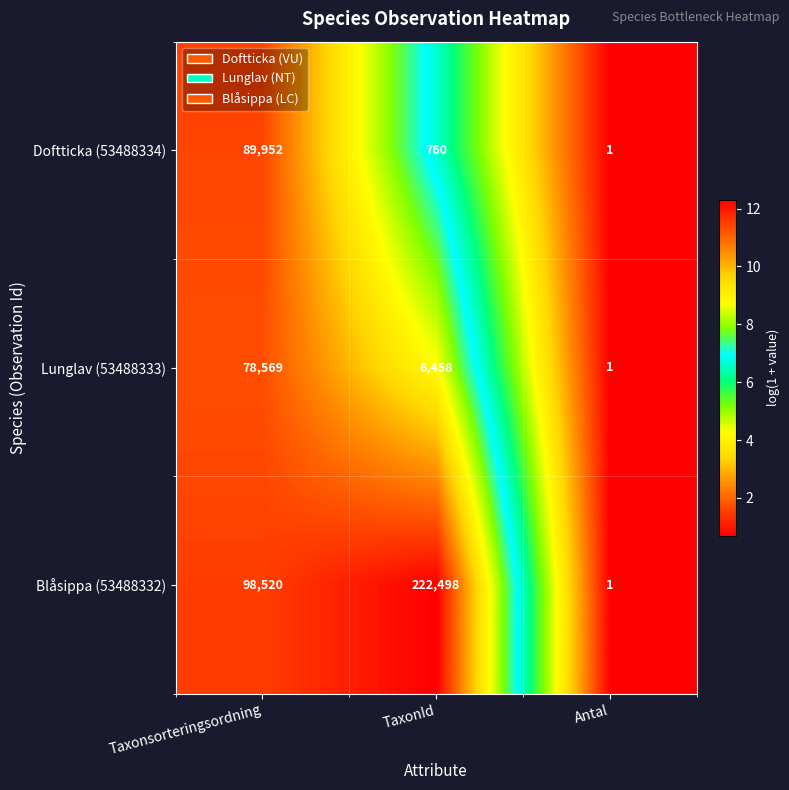

What is the difference between the second highest and minimum values in the Lunglav (53488333) series?

6457